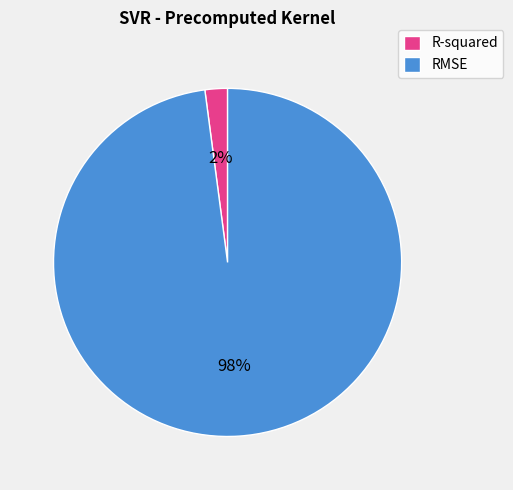

Does RMSE represent more than half of the total?

Yes